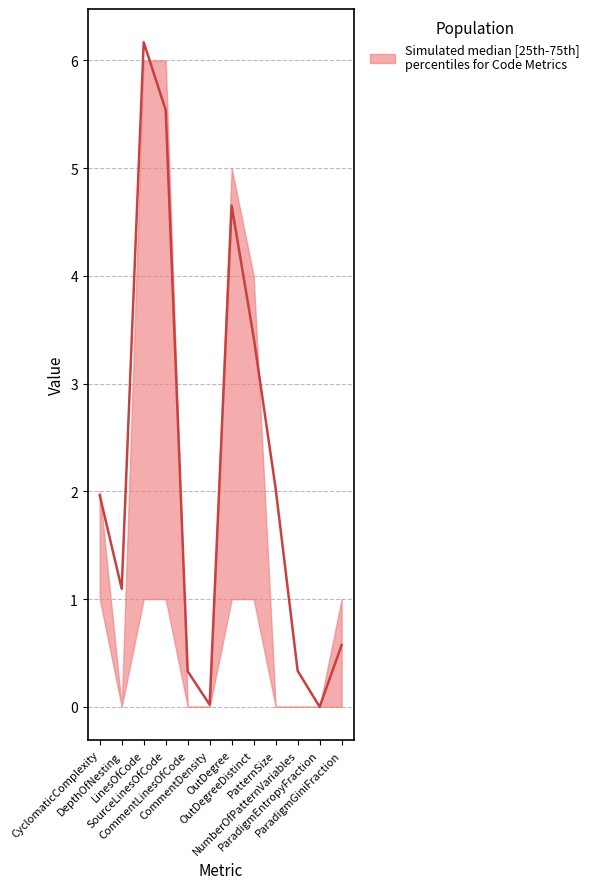

What is the difference between the values at OutDegreeDistinct and NumberOfPatternVariables?

3.1